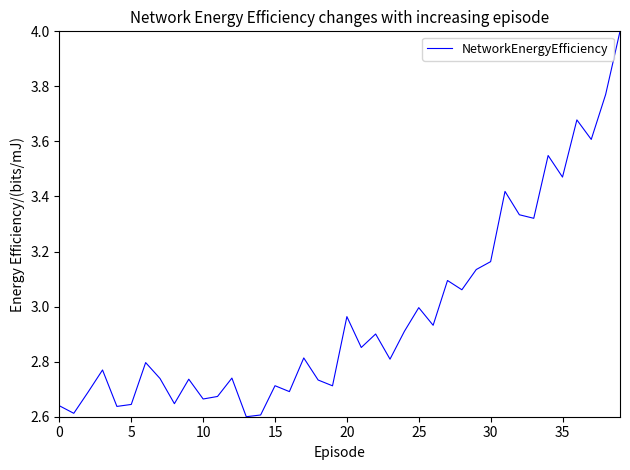

What is the greatest value displayed?

4.0